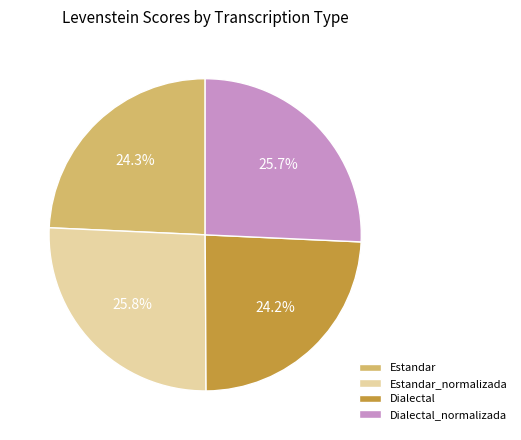

Is it true that Estandar_normalizada is 12% of the pie?

False